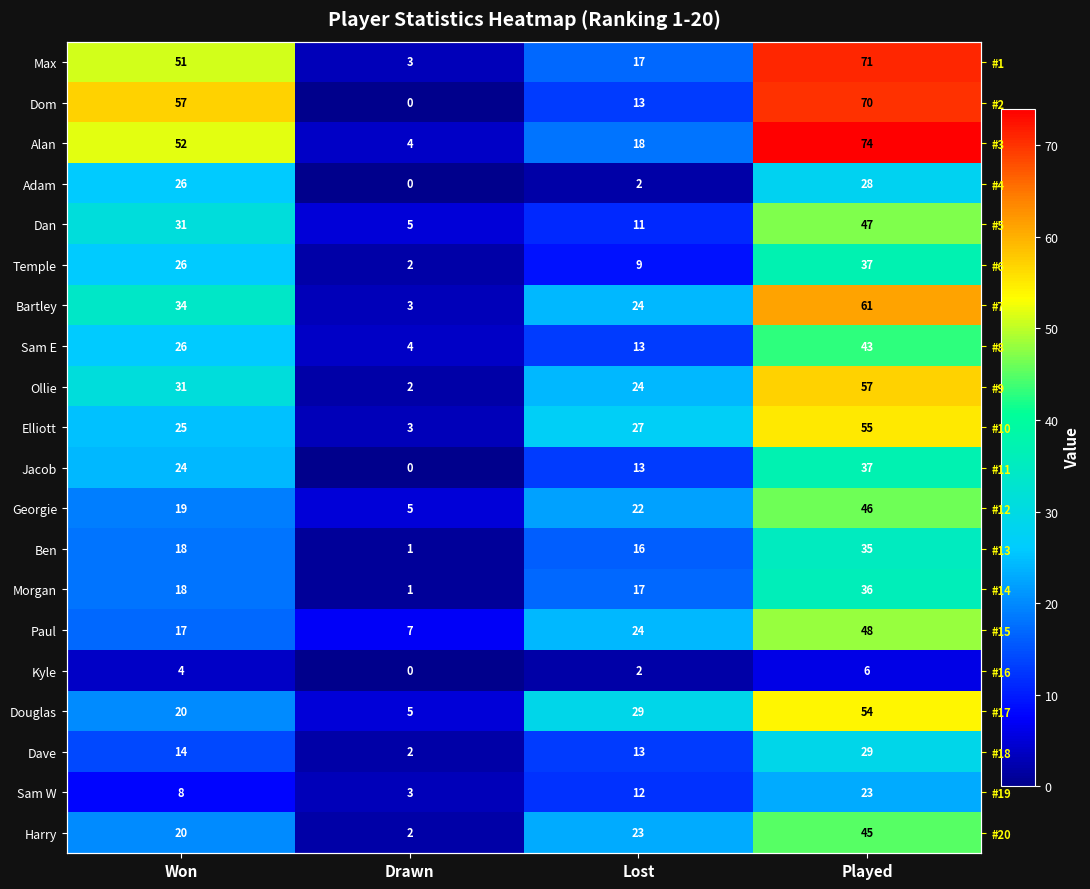

What is the difference between the maximum and minimum values in the Ollie series?

55